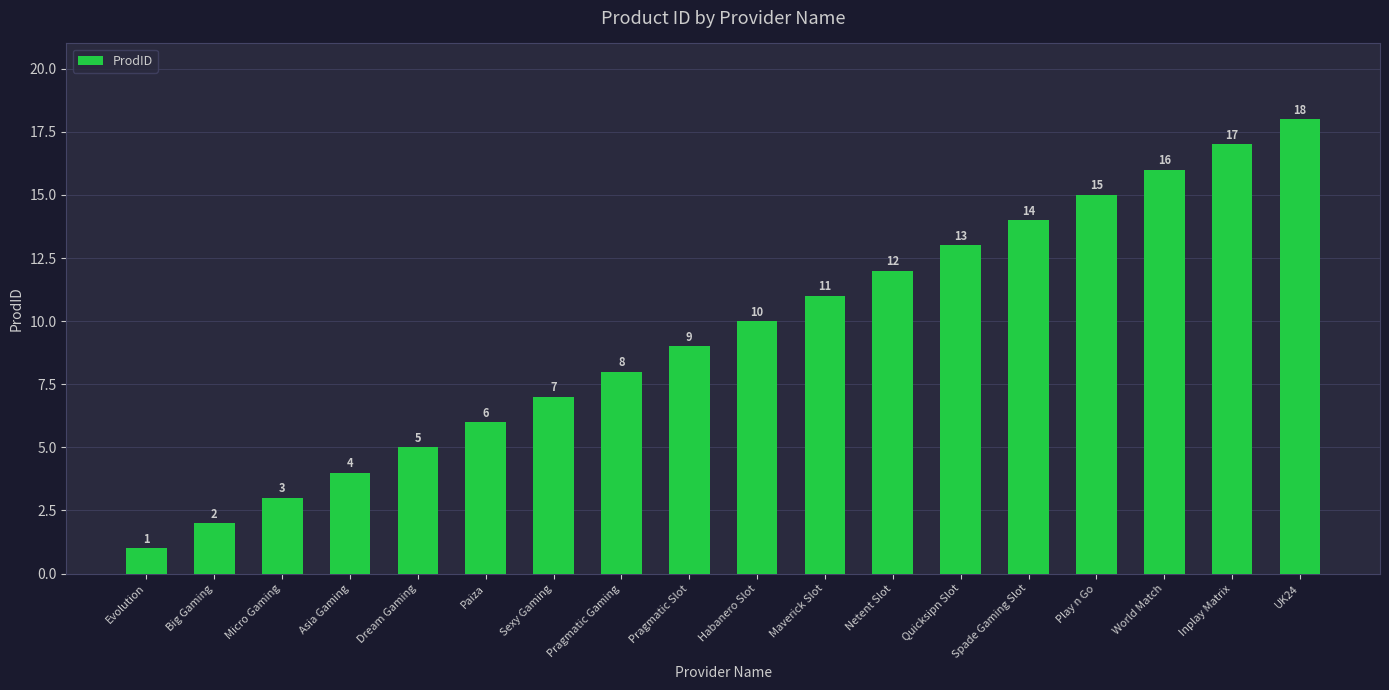

Rank the categories by value from lowest to highest.

Evolution, Big Gaming, Micro Gaming, Asia Gaming, Dream Gaming, Paiza, Sexy Gaming, Pragmatic Gaming, Pragmatic Slot, Habanero Slot, Maverick Slot, Netent Slot, Quicksipn Slot, Spade Gaming Slot, Play n Go, World Match, Inplay Matrix, UK24